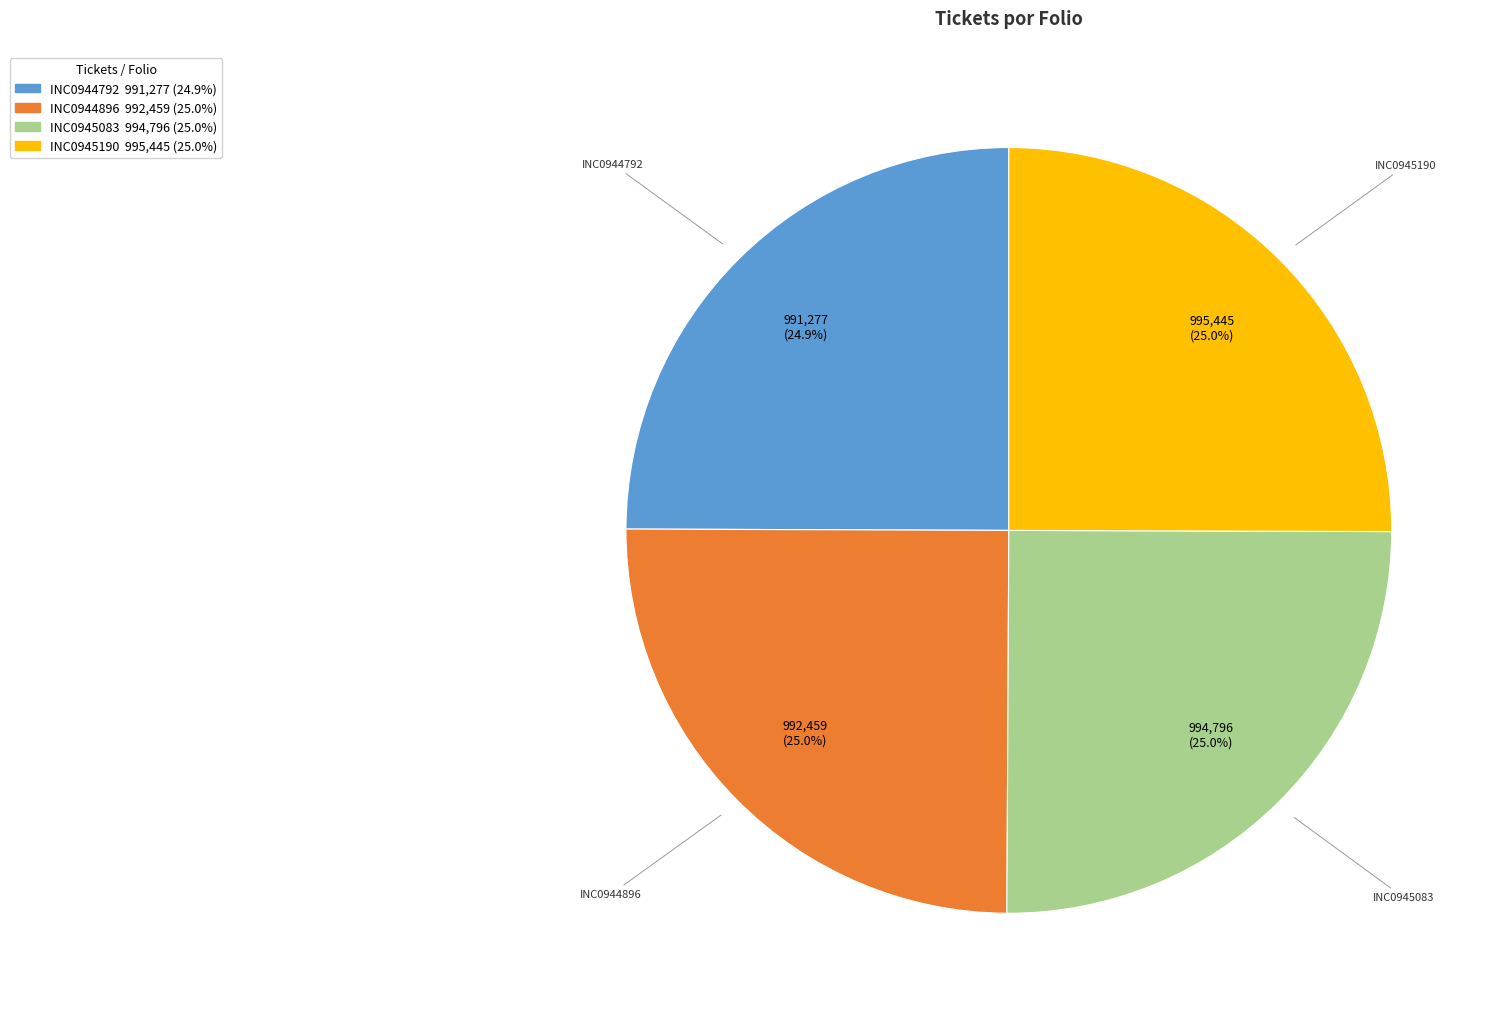

How many slices are in this pie chart?

4